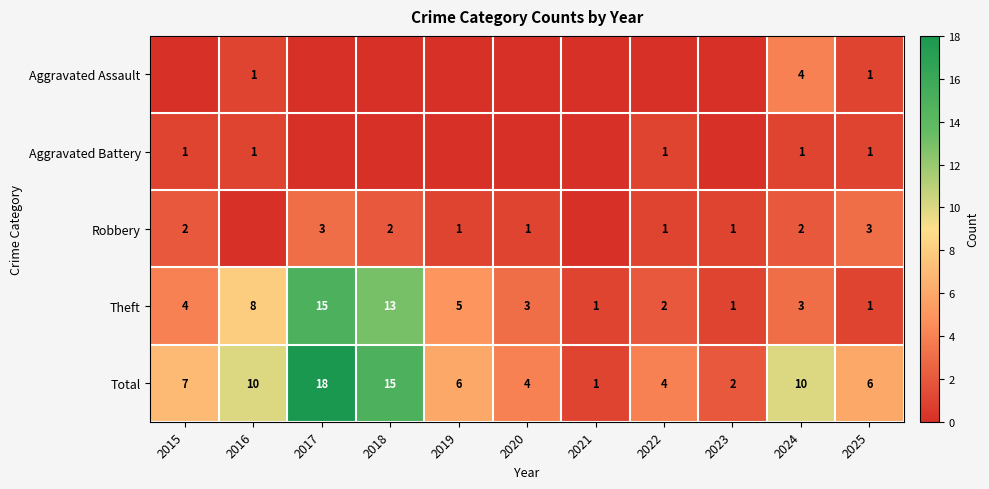

Where is Theft nearest to the value 8?

2016